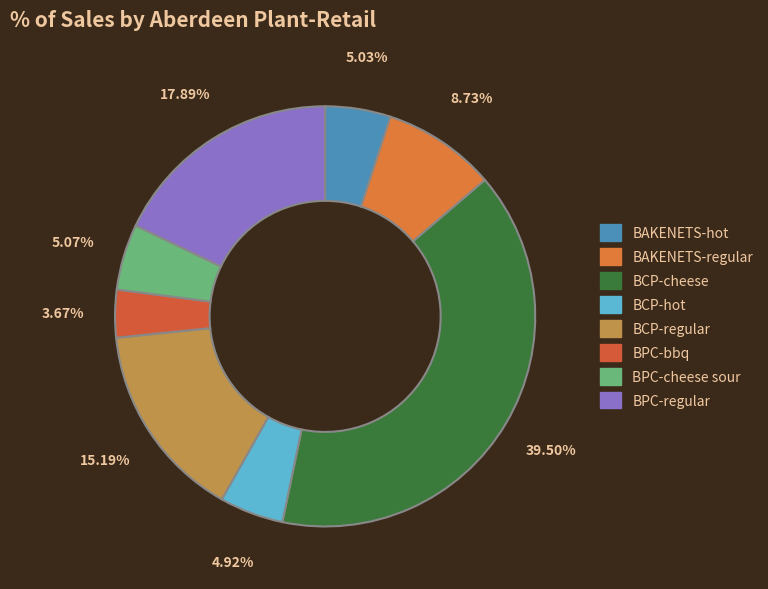

Is it true that BAKENETS-hot is 1% of the pie?

False